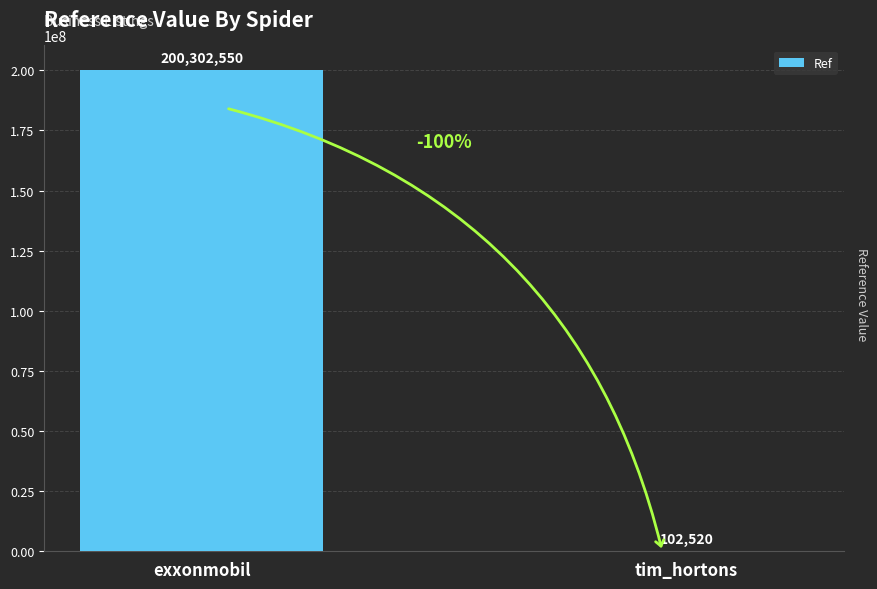

What is the greatest value displayed?

200302550